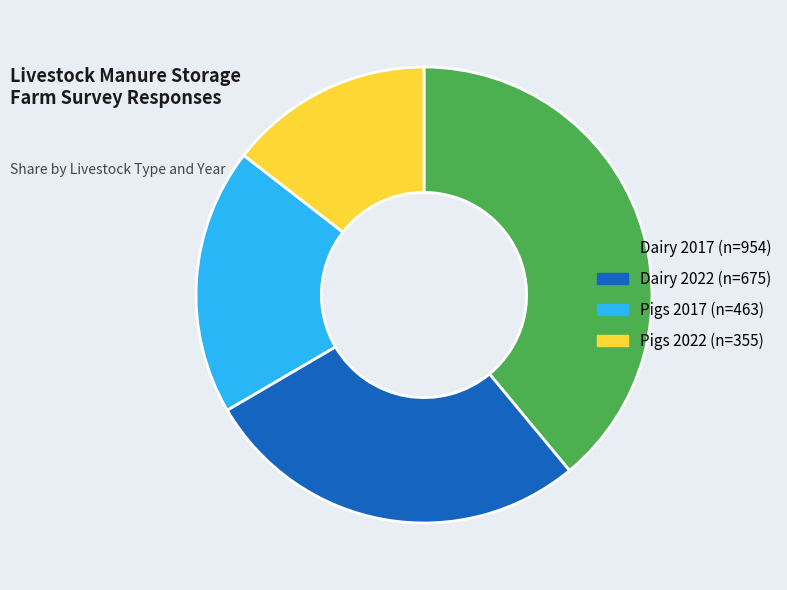

The Pigs 2022 slice represents 15% of the pie. True or false?

True